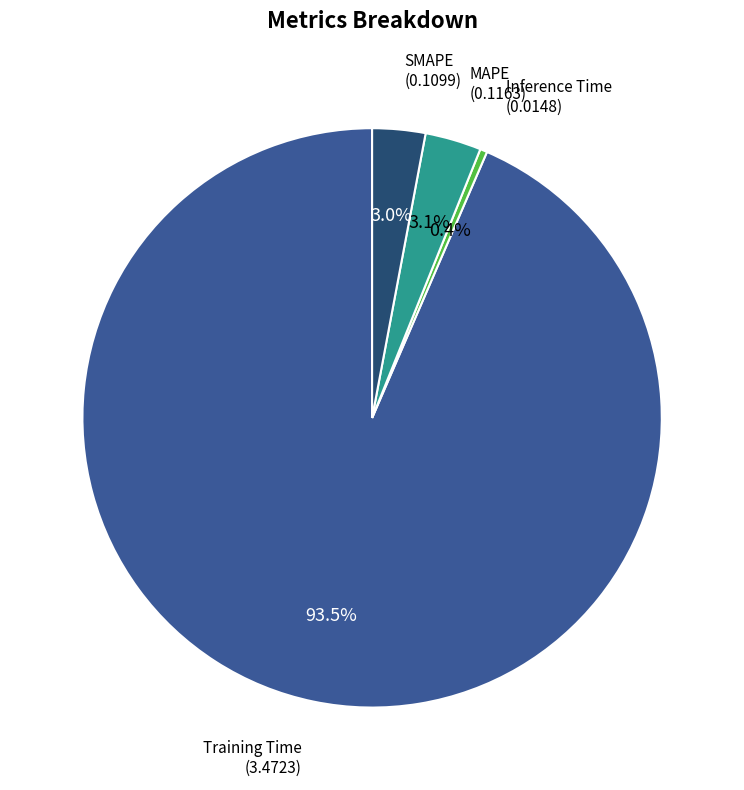

Does any single category account for the majority?

Yes